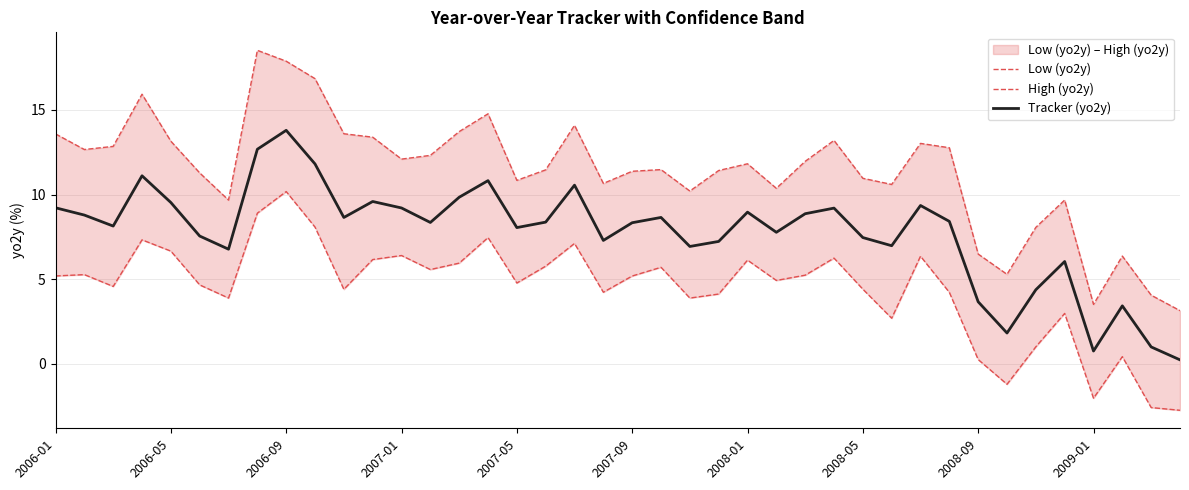

What is the difference between the maximum and minimum values in the Low (yo2y) series?

12.9